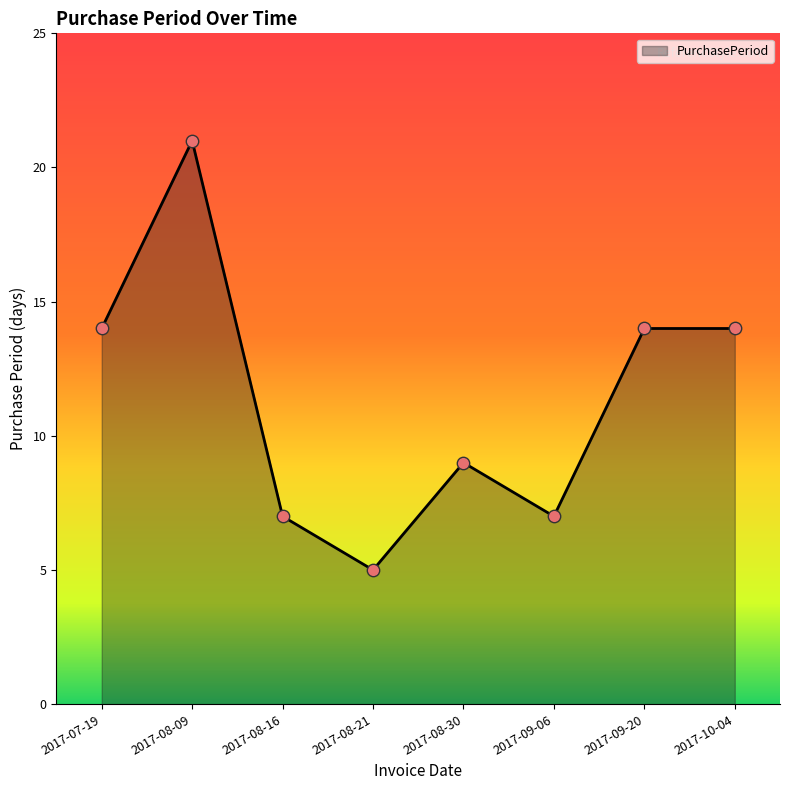

Approximately how many times larger is the value at 2017-08-21 compared to 2017-08-09?

0.2